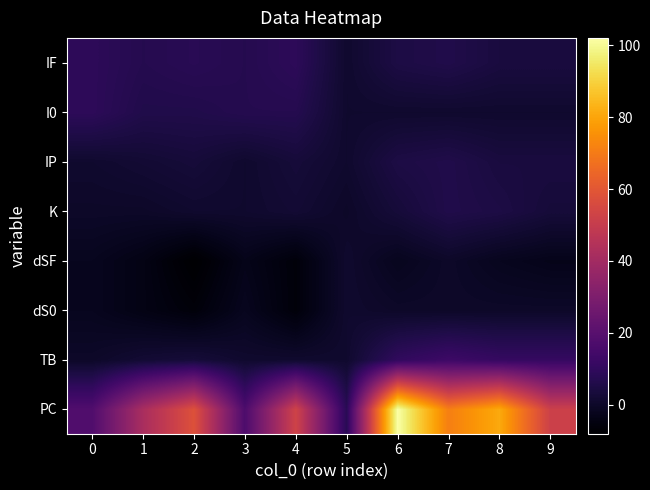

At which category is the sum across all series the highest?

6